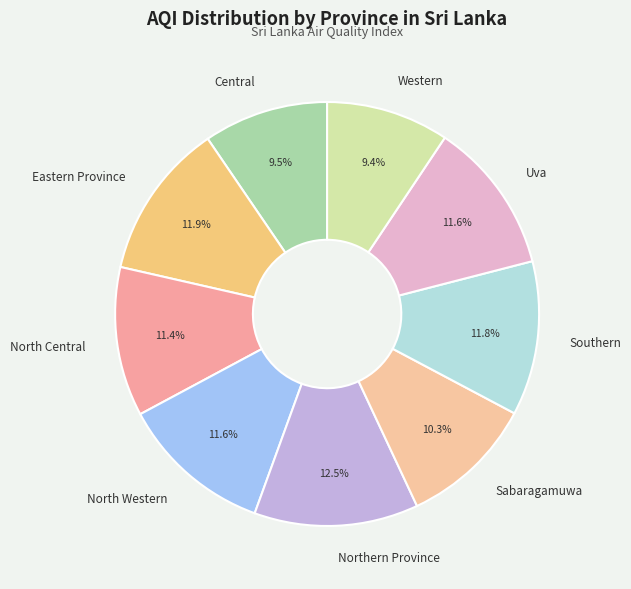

To the nearest percent, what is the difference between the largest and smallest slice percentages?

3%